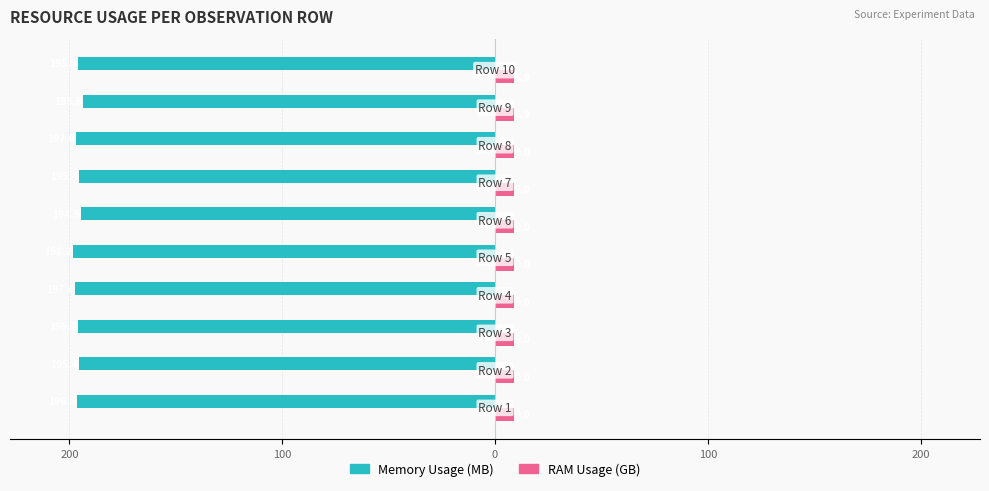

What are all the series names shown in the legend?

Memory Usage (MB), RAM Usage (GB)